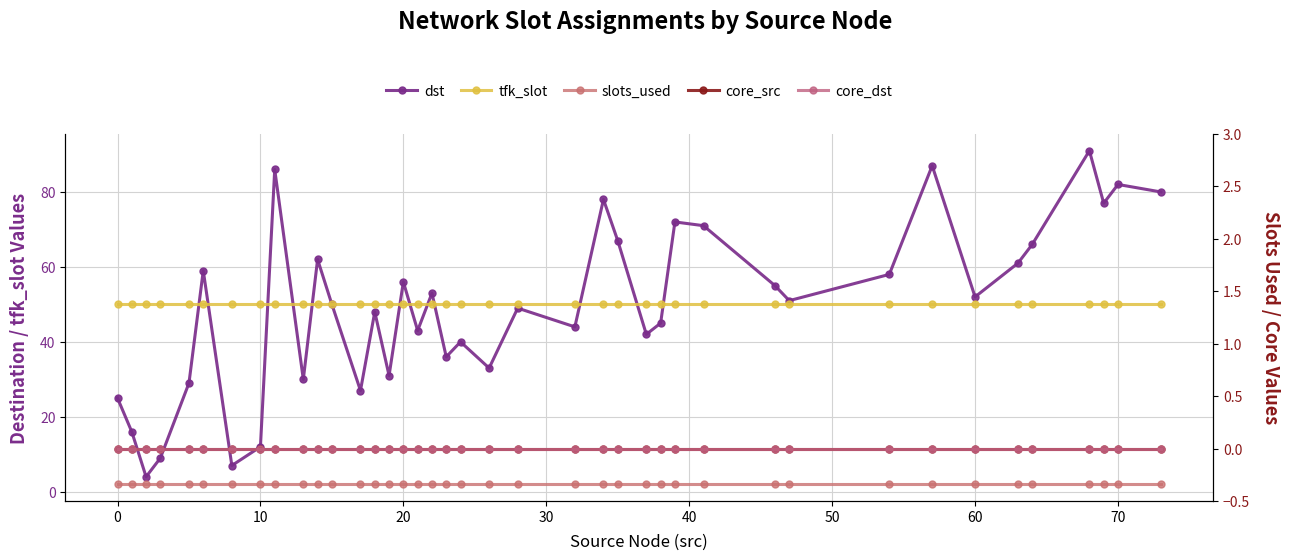

What is the maximum value shown in the chart?

91